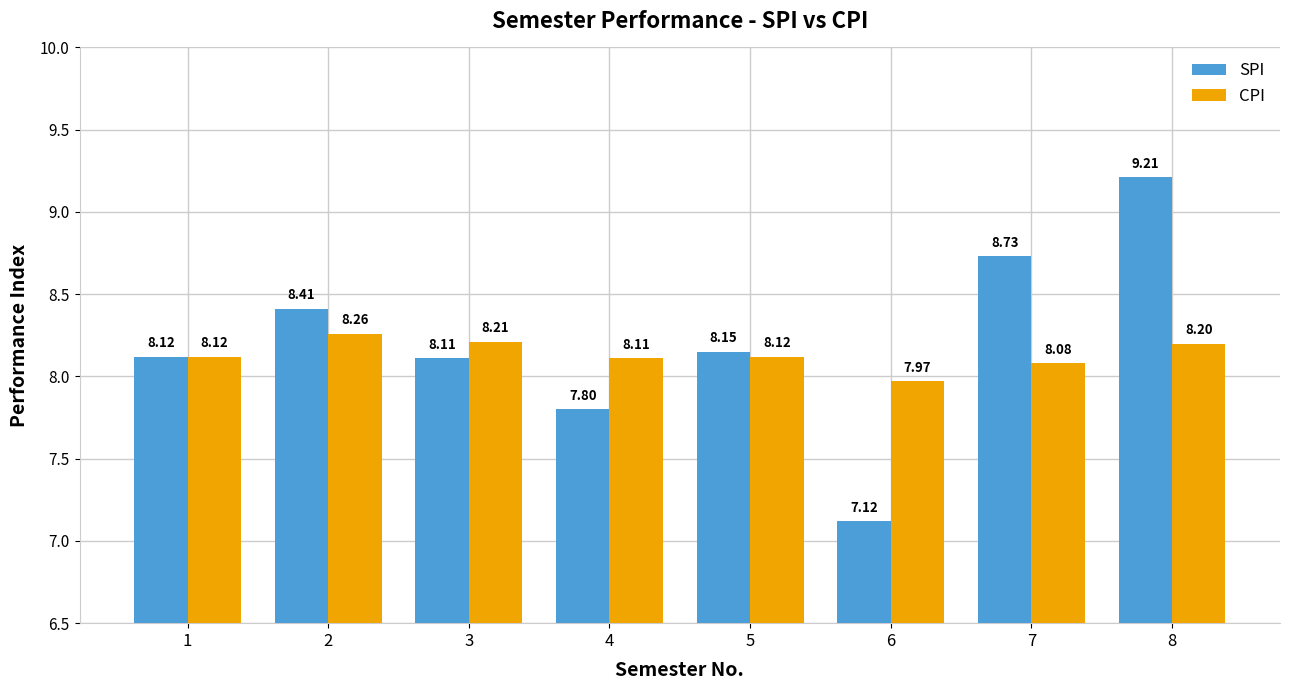

Reading left to right, list all the values displayed in this chart.

SPI: 8.1	8.4	8.1	7.8	8.2	7.1	8.7	9.2
CPI: 8.1	8.3	8.2	8.1	8.1	8.0	8.1	8.2